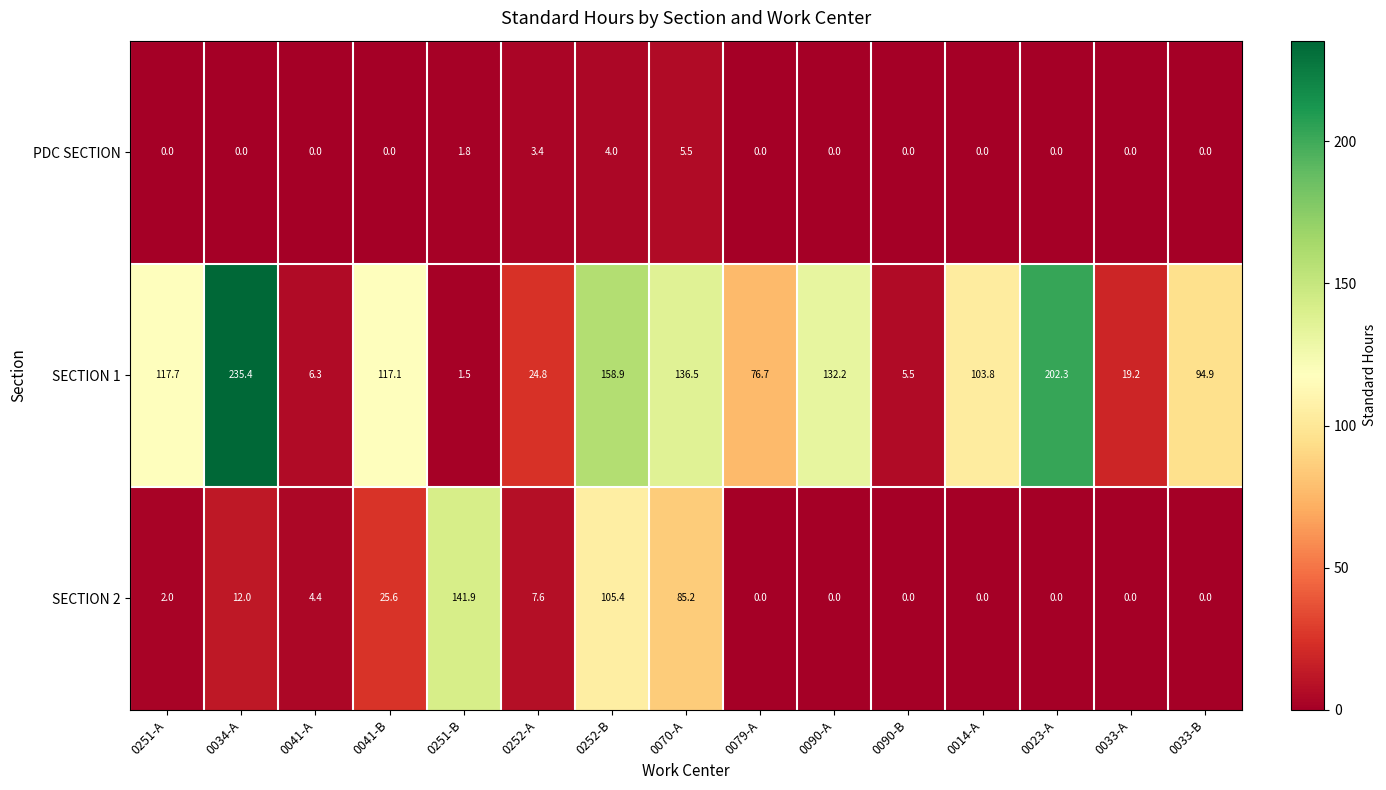

At how many categories does at least one series exceed 8?

13